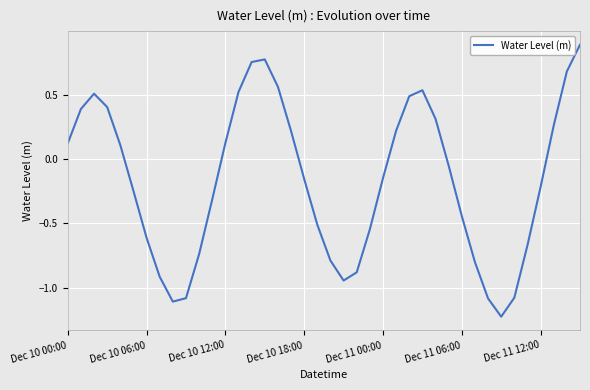

What is the difference between the maximum and minimum values?

2.1